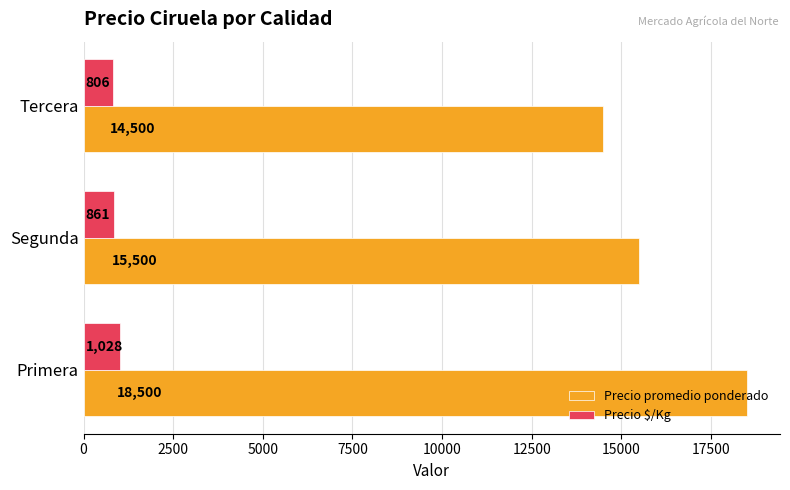

Which series has the widest spread of values?

Precio promedio ponderado